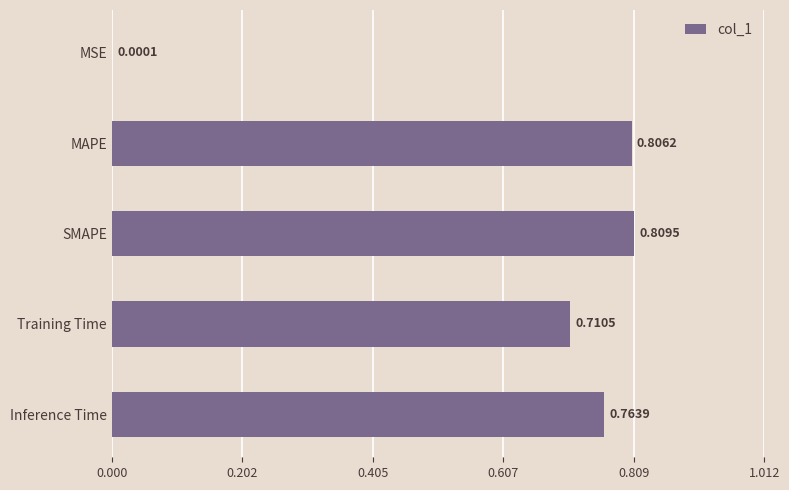

Which has a higher value, SMAPE or Training Time?

SMAPE